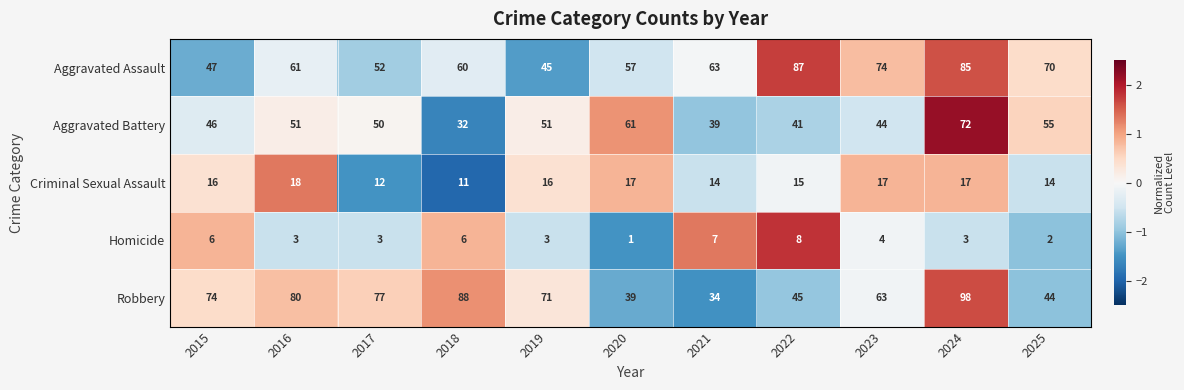

What is the sum of the Aggravated Battery values at 2019 and 2025?

106